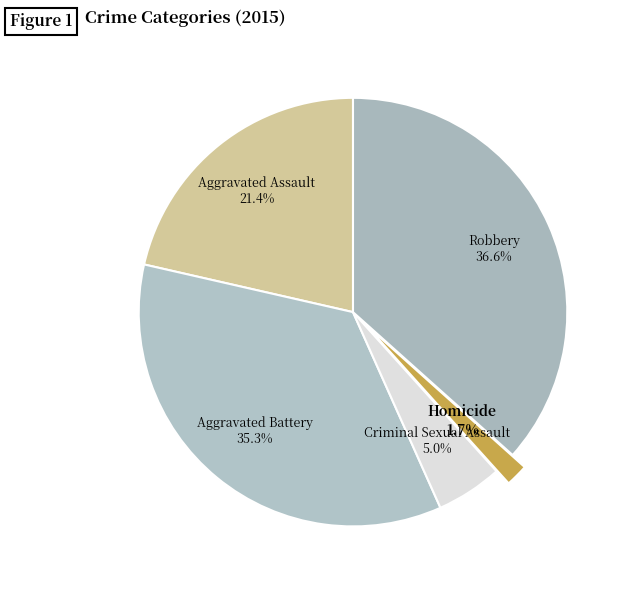

Do Aggravated Assault and Aggravated Battery together represent more than half of the pie?

Yes